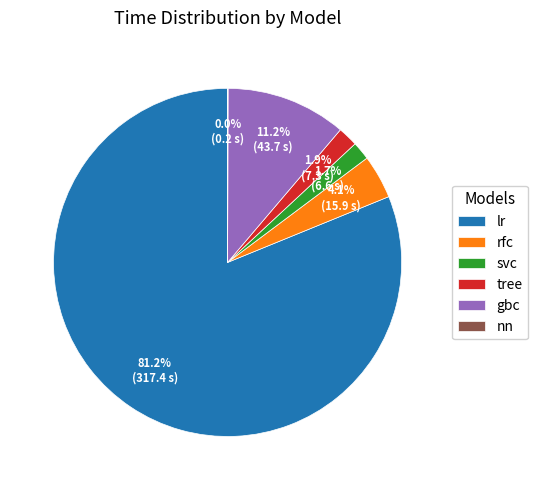

The svc slice represents 14% of the pie. True or false?

False